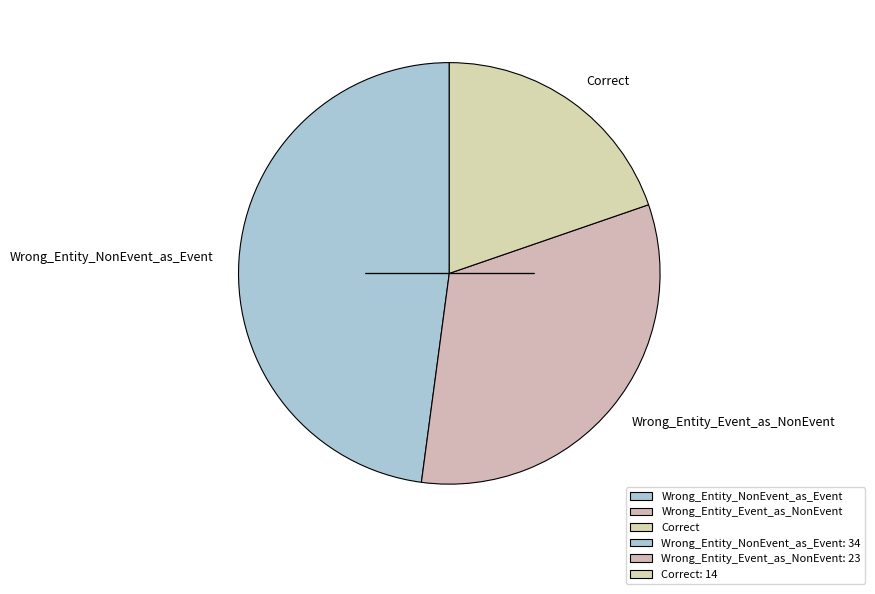

Which slice is the smallest?

Correct